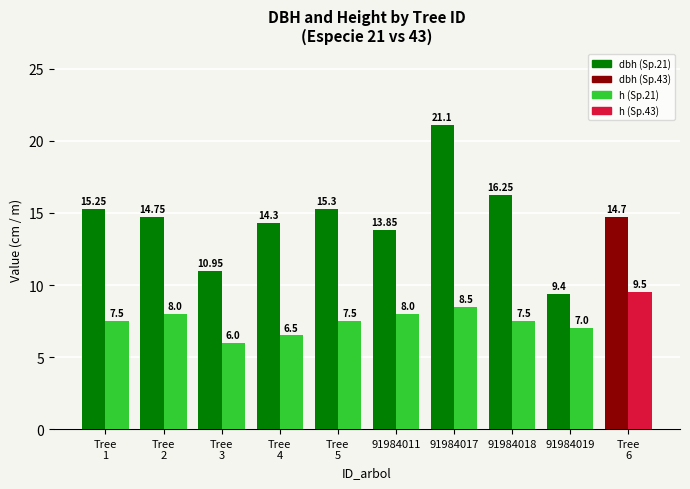

What position from the left is 91984018?

8